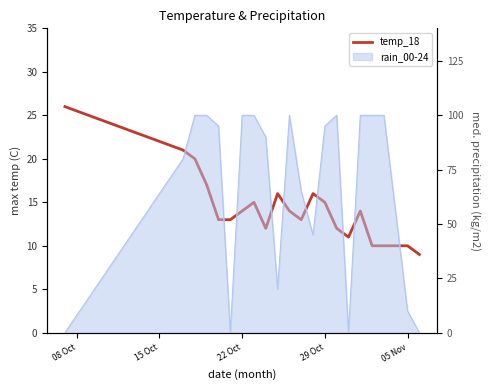

What is the greatest value displayed?

26